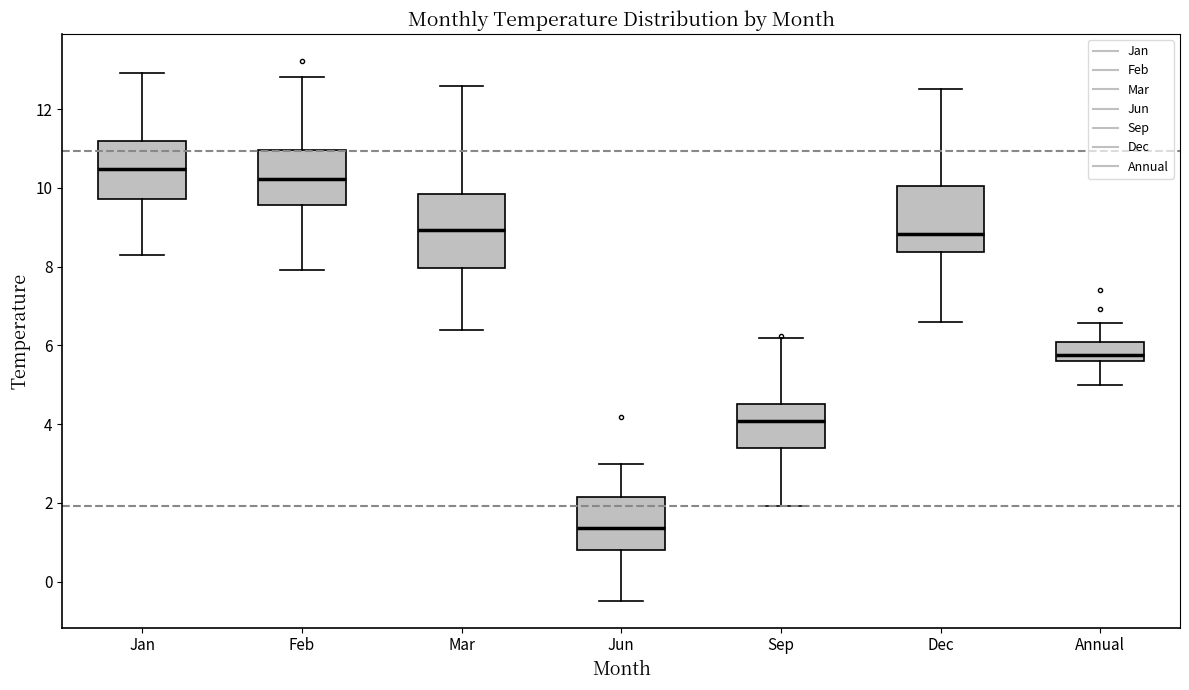

Reading left to right, transcribe this box plot: for each box, give where its median line is, the range the box spans, and where its two whiskers end, as read against the y-axis. The values are not printed on the chart, so give them approximately, as read against the axis.

Jan: median 10.4, box 9.8 to 11.2, whiskers 8.2 to 13.0
Feb: median 10.2, box 9.6 to 11.0, whiskers 8.0 to 12.8
Mar: median 9.0, box 8.0 to 9.8, whiskers 6.4 to 12.6
Jun: median 1.4, box 0.8 to 2.2, whiskers -0.4 to 3.0
Sep: median 4.0, box 3.4 to 4.6, whiskers 2.0 to 6.2
Dec: median 8.8, box 8.4 to 10.0, whiskers 6.6 to 12.6
Annual: median 5.8, box 5.6 to 6.0, whiskers 5.0 to 6.6